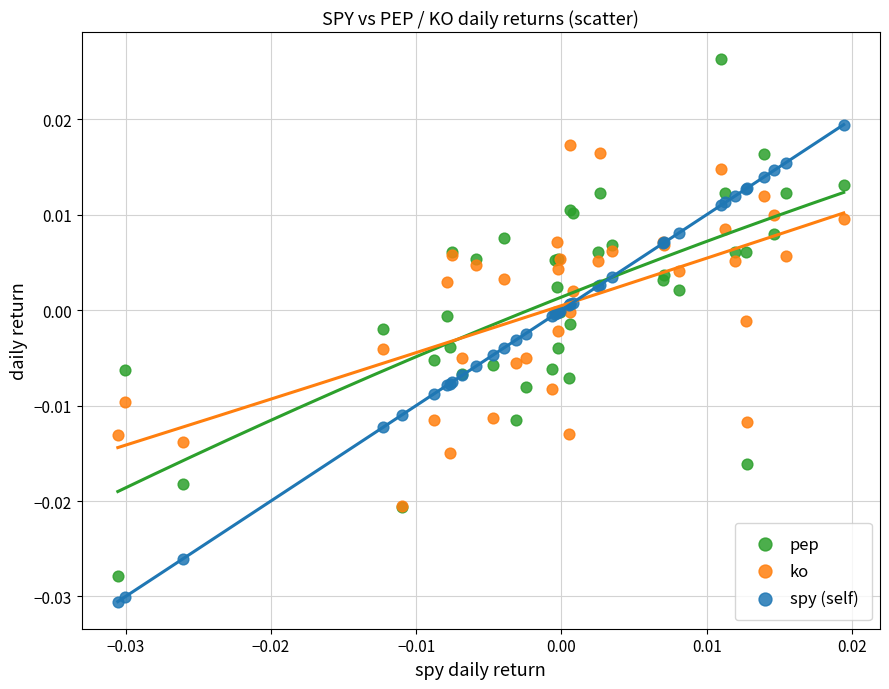

What are all the series names shown in the legend?

pep, ko, spy (self)